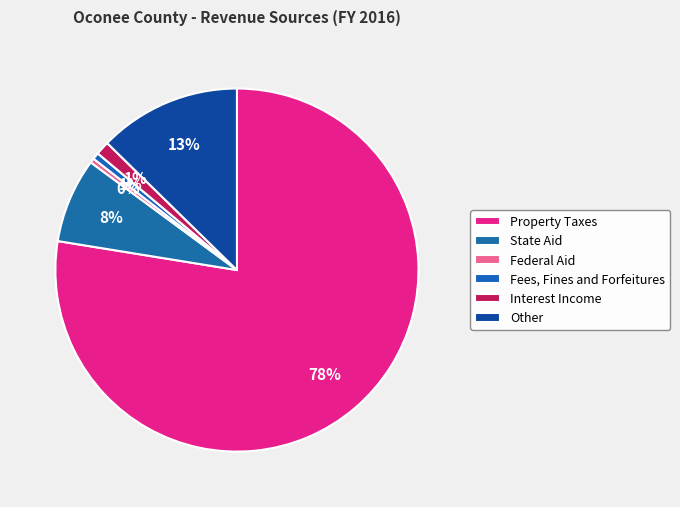

Which category accounts for the majority?

Property Taxes